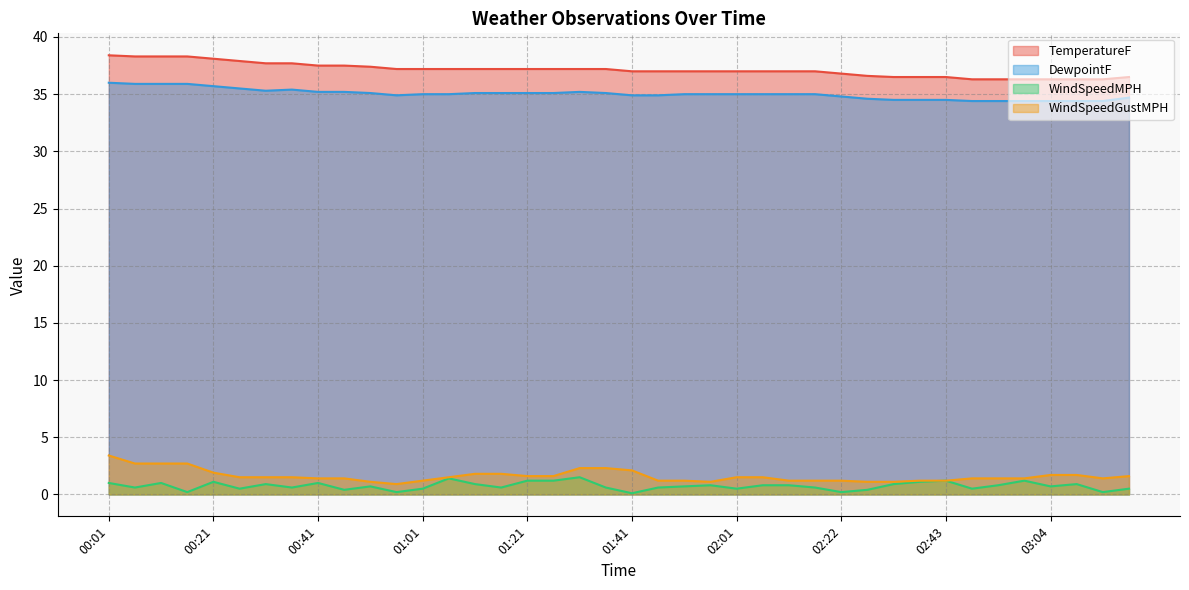

What is the value of the WindSpeedMPH point at the 26th from the left?

0.8